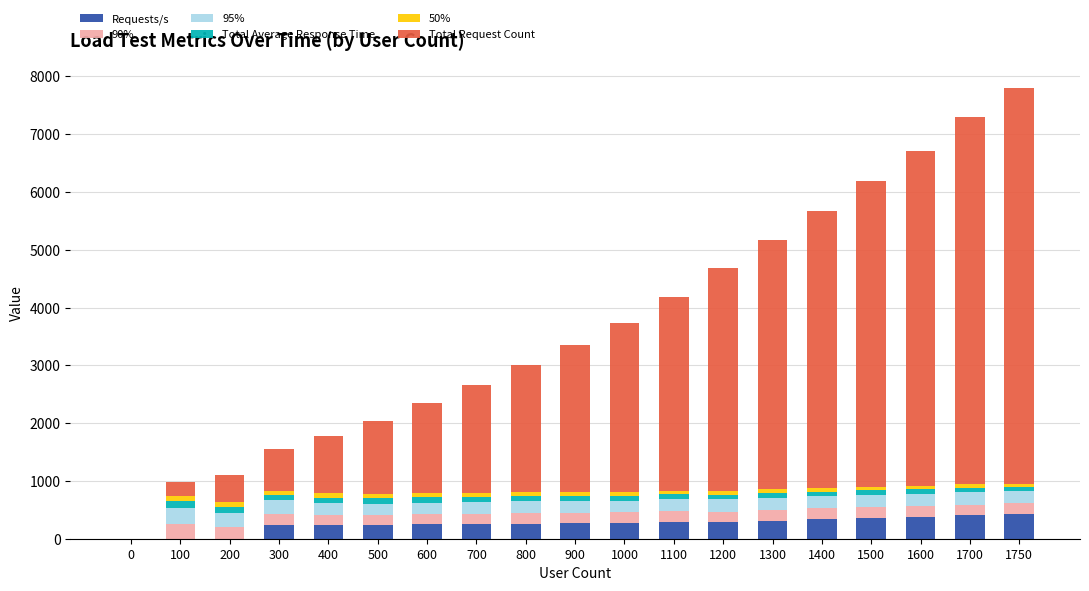

True or false: Requests/s has a value of 257.8 at 800.

True